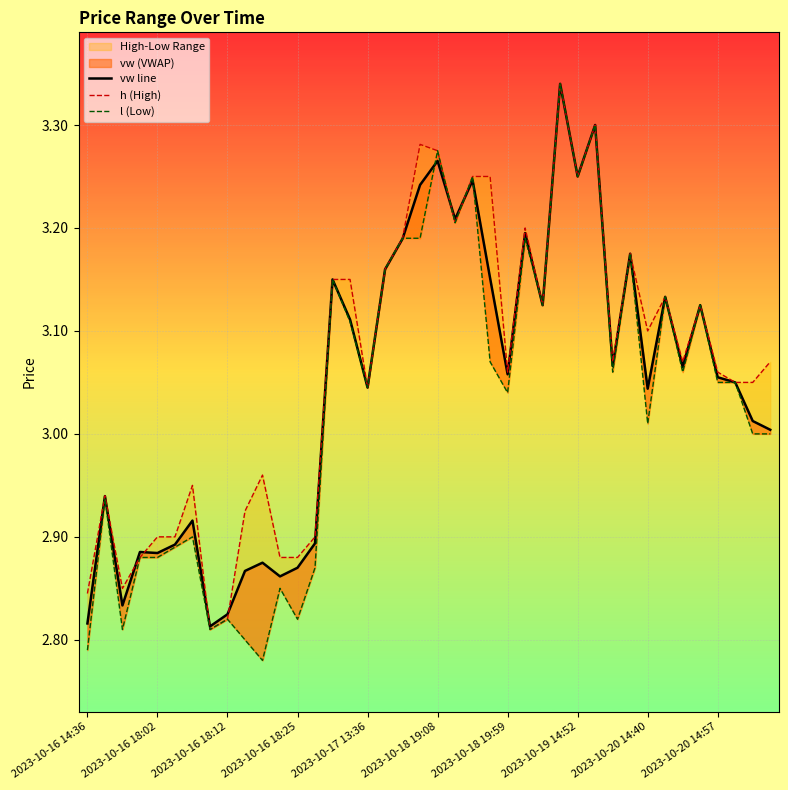

List the series in order of their peak value, highest first.

vw line, h (High), l (Low)